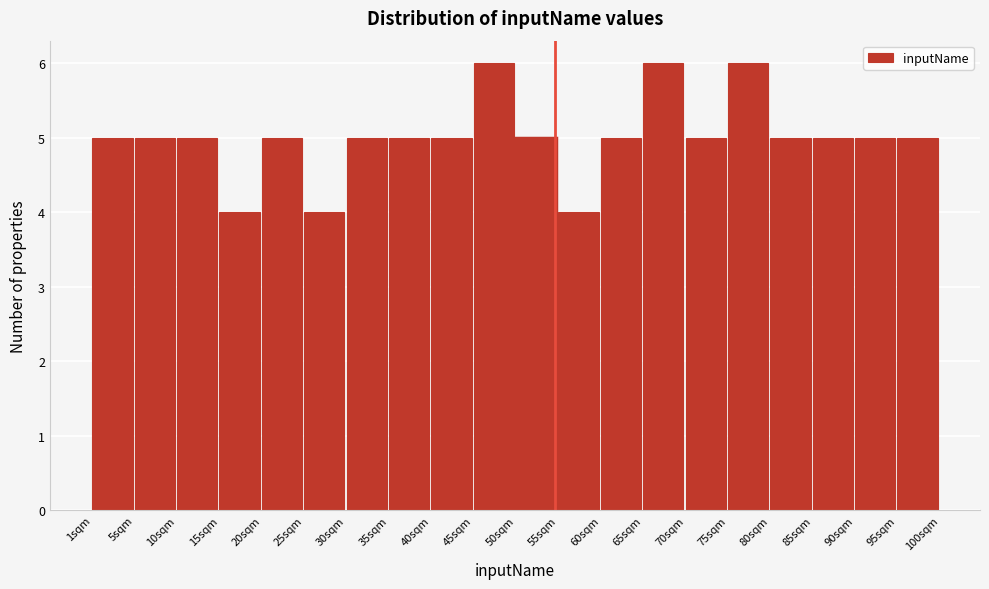

Reading left to right, transcribe this chart: for each bar, give the range it covers on the x-axis and its height. Neither the bar edges nor the heights are printed on the chart, so give them approximately, as read against the axes.

1.00 to 5.95: 5
5.95 to 10.90: 5
10.90 to 15.85: 5
15.85 to 20.80: 4
20.80 to 25.75: 5
25.75 to 30.70: 4
30.70 to 35.65: 5
35.65 to 40.60: 5
40.60 to 45.55: 5
45.55 to 50.50: 6
50.50 to 55.45: 5
55.45 to 60.40: 4
60.40 to 65.35: 5
65.35 to 70.30: 6
70.30 to 75.25: 5
75.25 to 80.20: 6
80.20 to 85.15: 5
85.15 to 90.10: 5
90.10 to 95.05: 5
95.05 to 100.00: 5